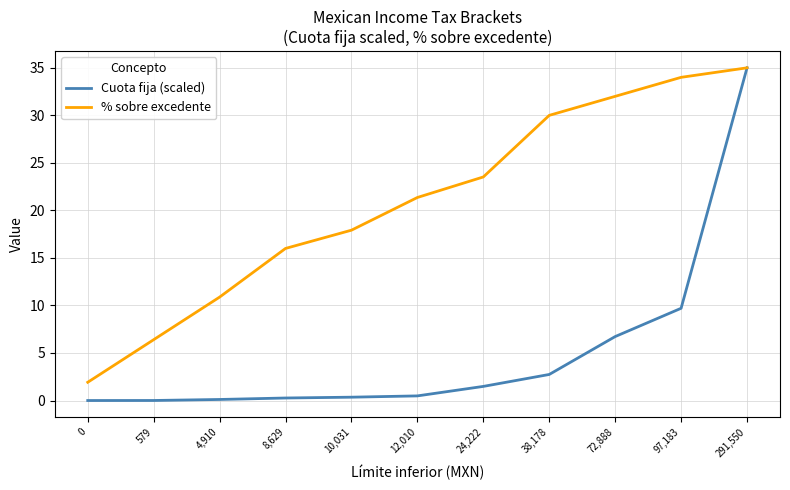

How many lines are shown in the chart?

2